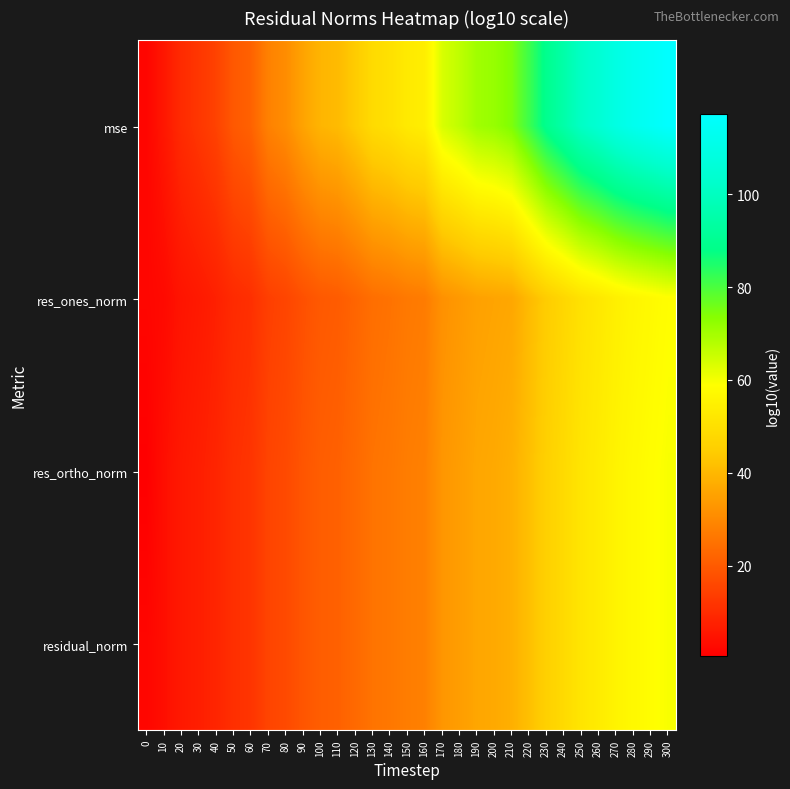

How many data points does each series have?

31